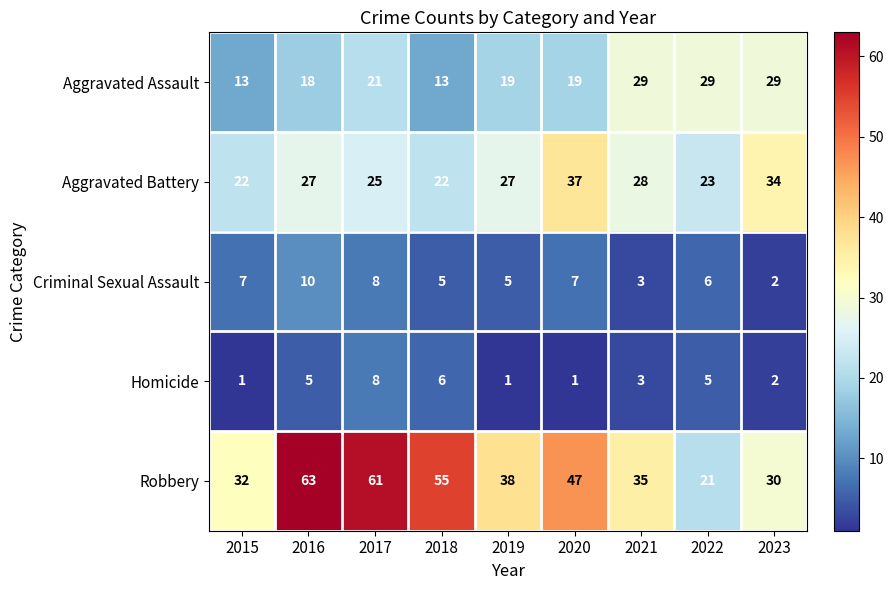

Rank the series by their maximum value, from lowest to highest.

Homicide, Criminal Sexual Assault, Aggravated Assault, Aggravated Battery, Robbery